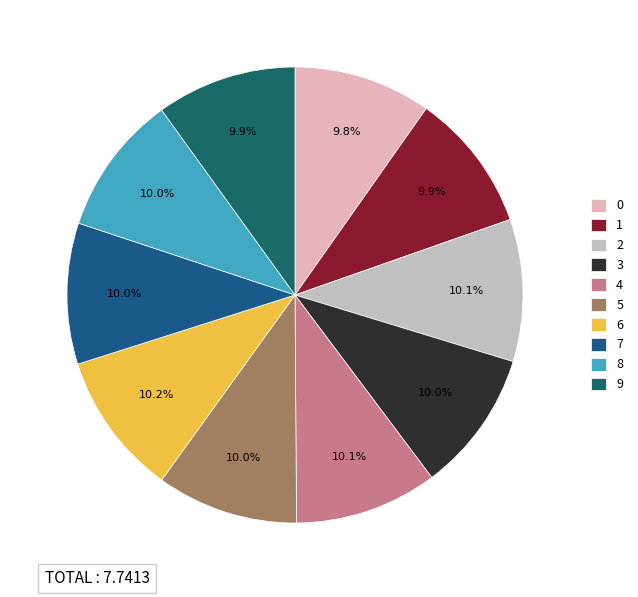

Is it true that 4 is 25% of the pie?

False